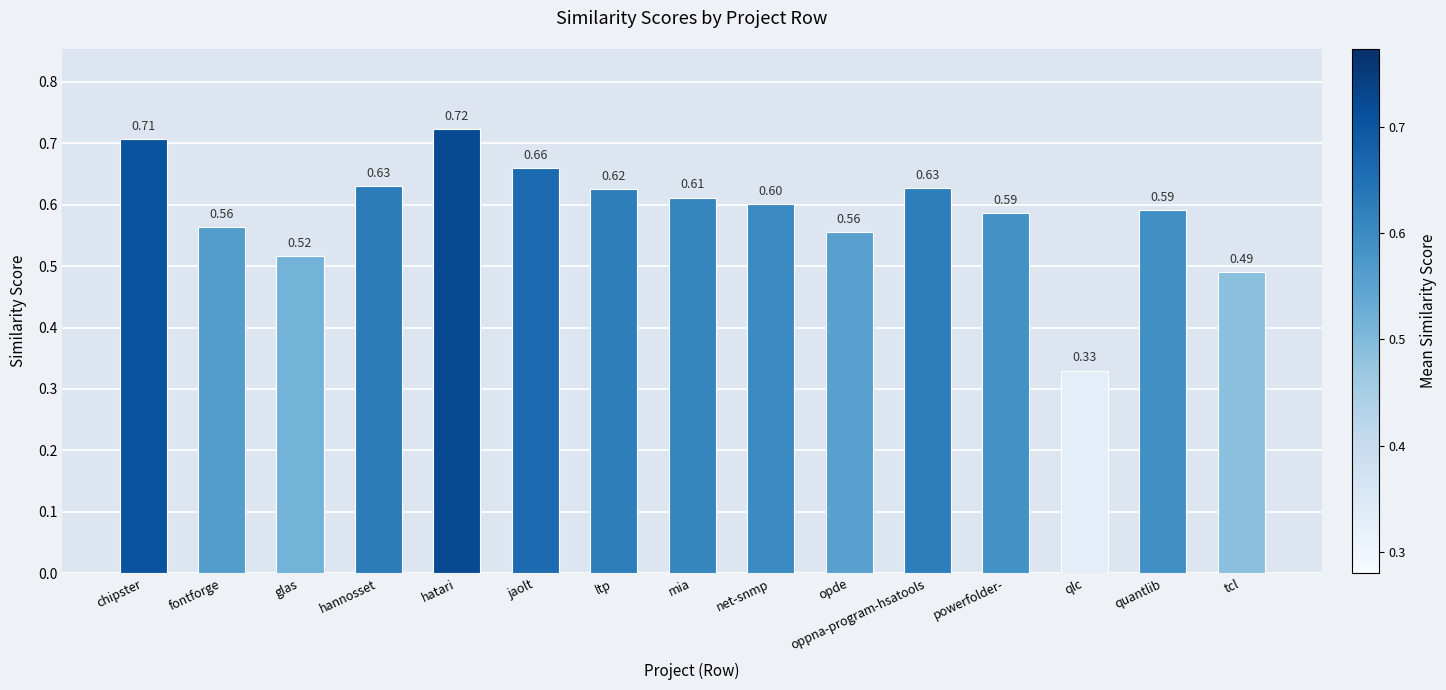

What is the difference between the maximum and minimum values?

0.4